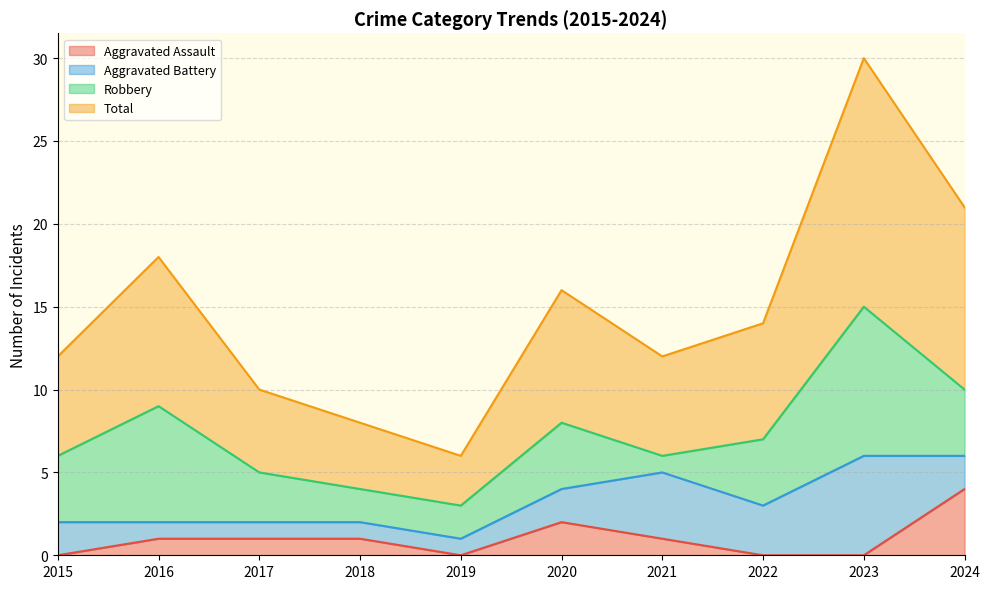

At which label does Aggravated Assault reach its peak?

2024